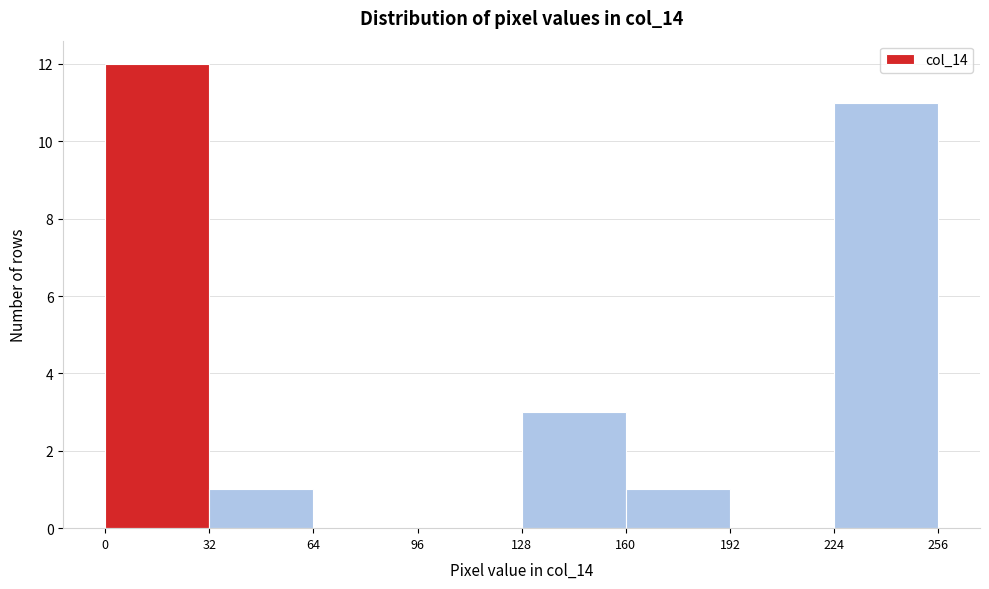

Reading left to right, transcribe this chart: for each bar, give the range it covers on the x-axis and its height. The values are not printed on the chart, so give them approximately, as read against the axis.

0 to 32: 12
32 to 64: 1
64 to 96: 0
96 to 128: 0
128 to 160: 3
160 to 192: 1
192 to 224: 0
224 to 256: 11